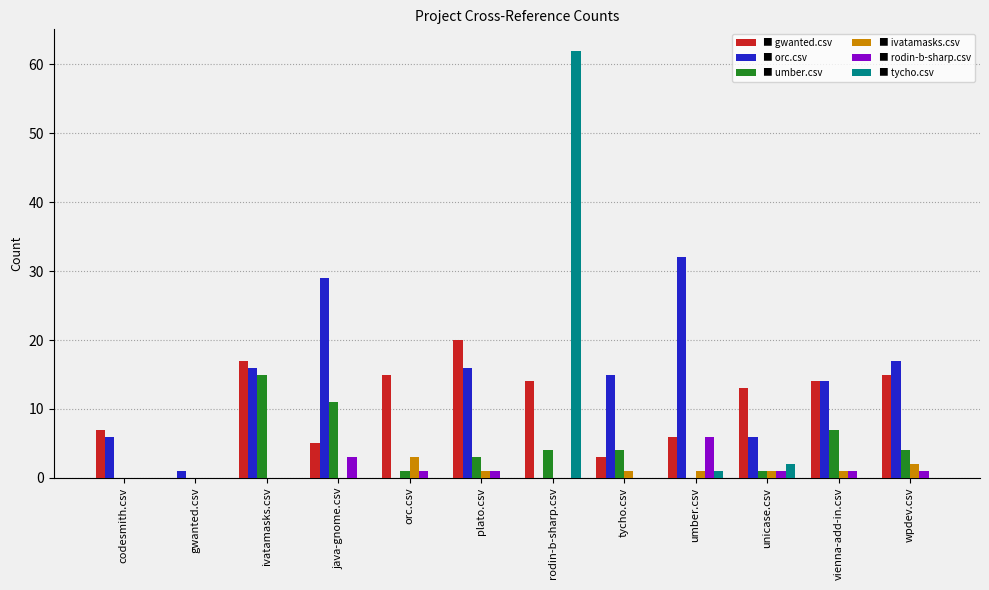

Which label corresponds to the largest value in the chart?

rodin-b-sharp.csv